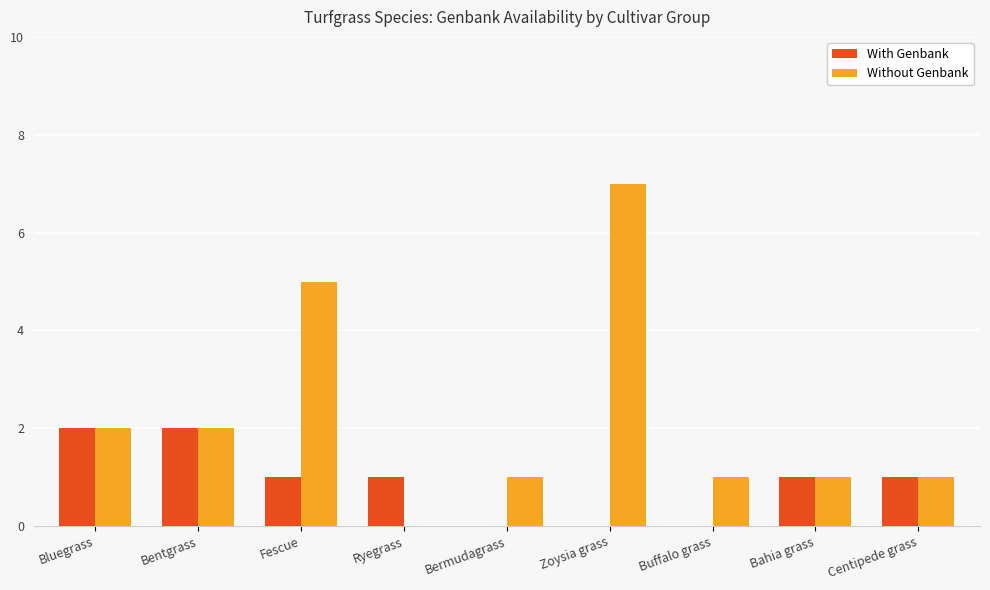

Which series changed the most between Bluegrass and Zoysia grass?

Without Genbank